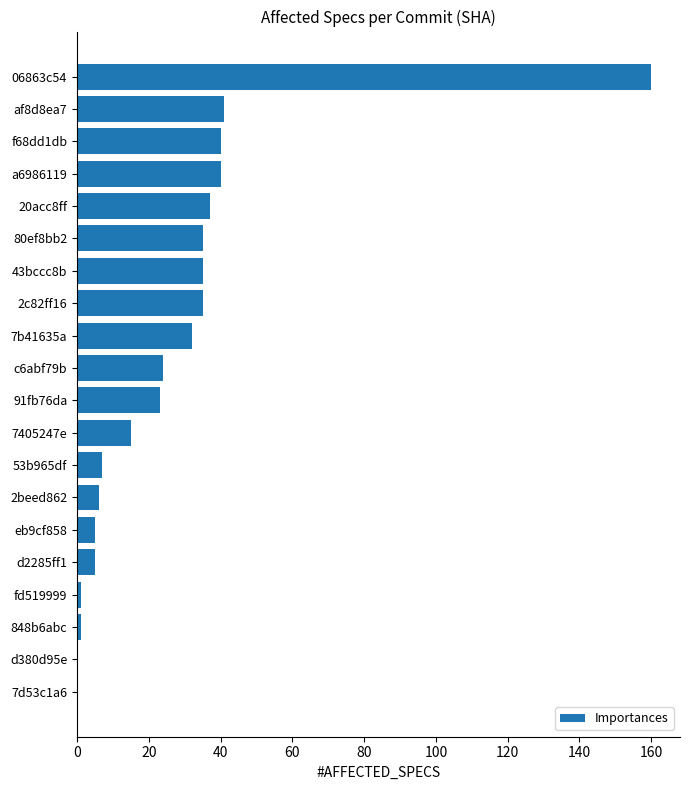

Which has a higher value, d2285ff1 or af8d8ea7?

af8d8ea7